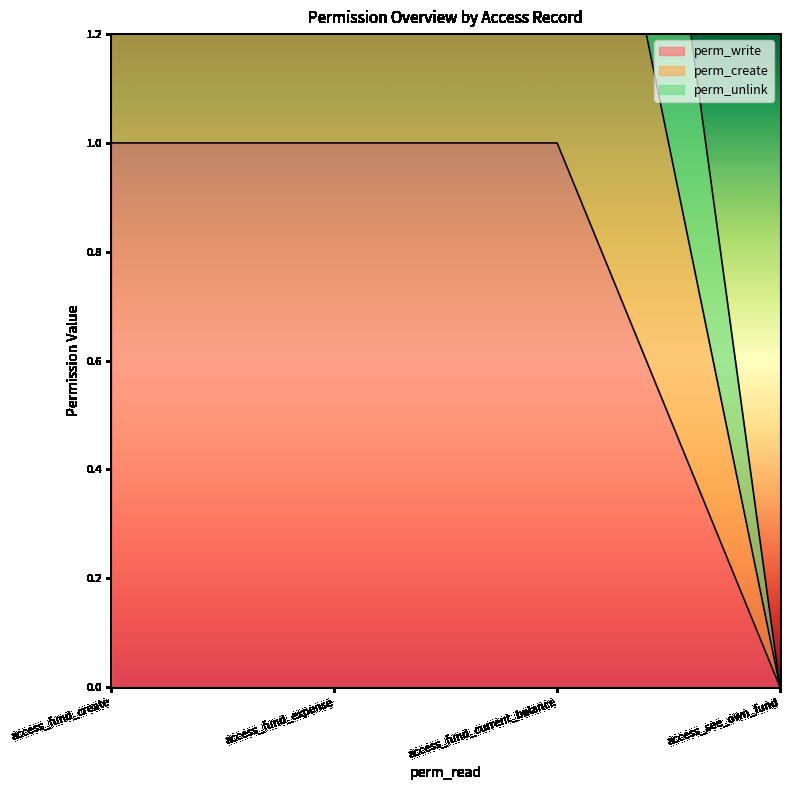

What value does the perm_unlink series have at access_fund_expense?

3